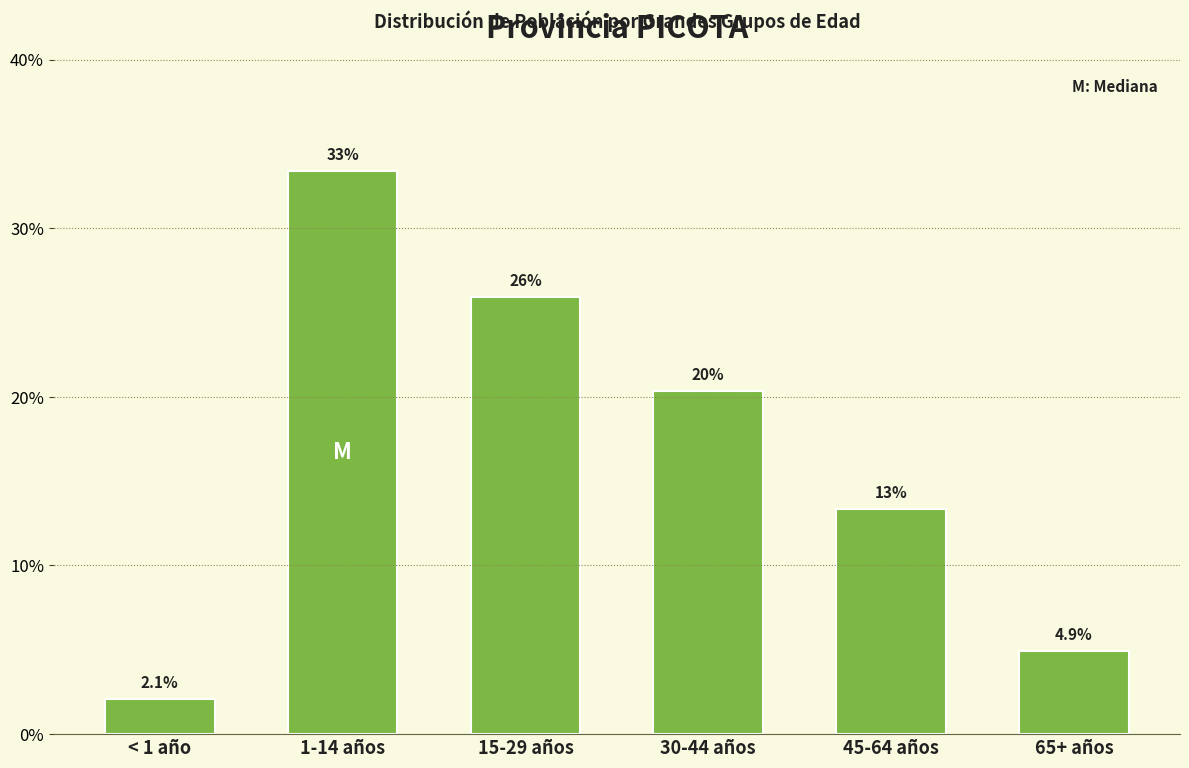

Reading left to right, extract all data points from this chart.

< 1 año=2.1	1-14 años=33.4	15-29 años=25.9	30-44 años=20.3	45-64 años=13.4	65+ años=4.9